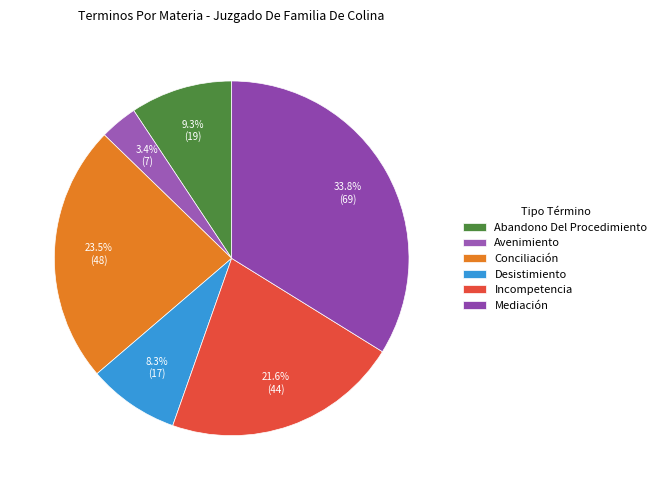

How many slices are in this pie chart?

6